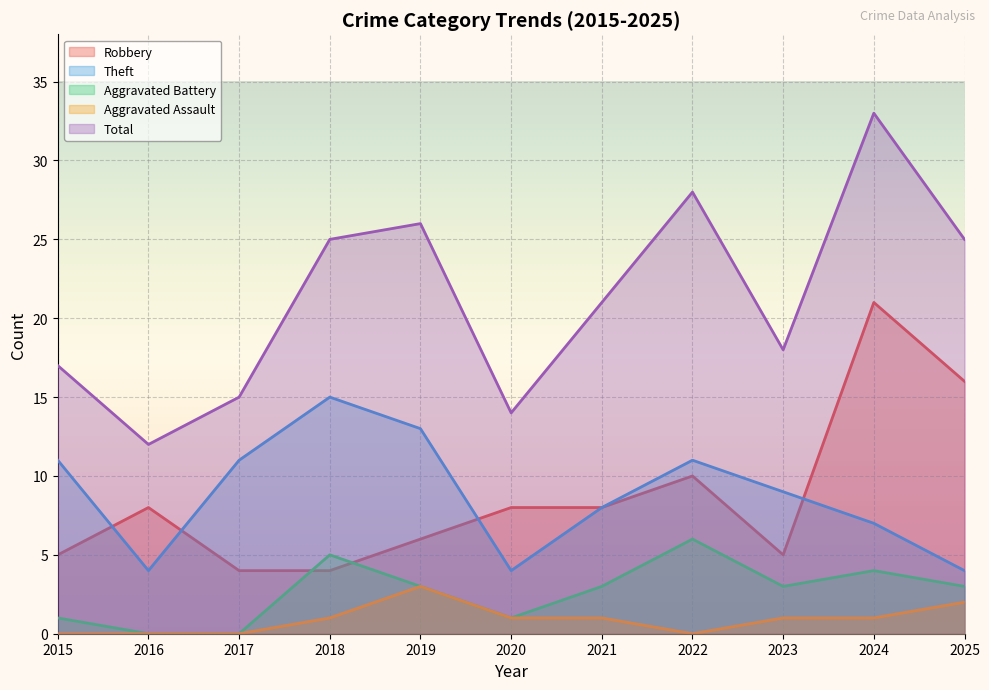

Reading left to right, list all the values displayed in this chart.

Robbery: 5	8	4	4	6	8	8	10	5	21	16
Theft: 11	4	11	15	13	4	8	11	9	7	4
Aggravated Battery: 1	0	0	5	3	1	3	6	3	4	3
Aggravated Assault: 0	0	0	1	3	1	1	0	1	1	2
Total: 17	12	15	25	26	14	21	28	18	33	25